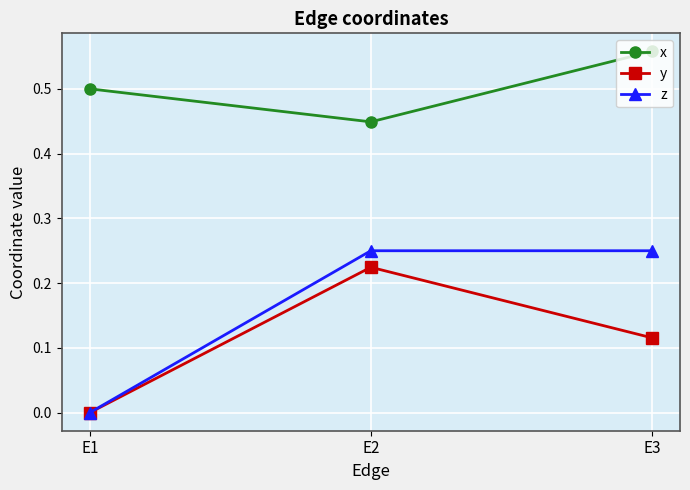

List the labels in order of y value, largest first.

E2, E3, E1